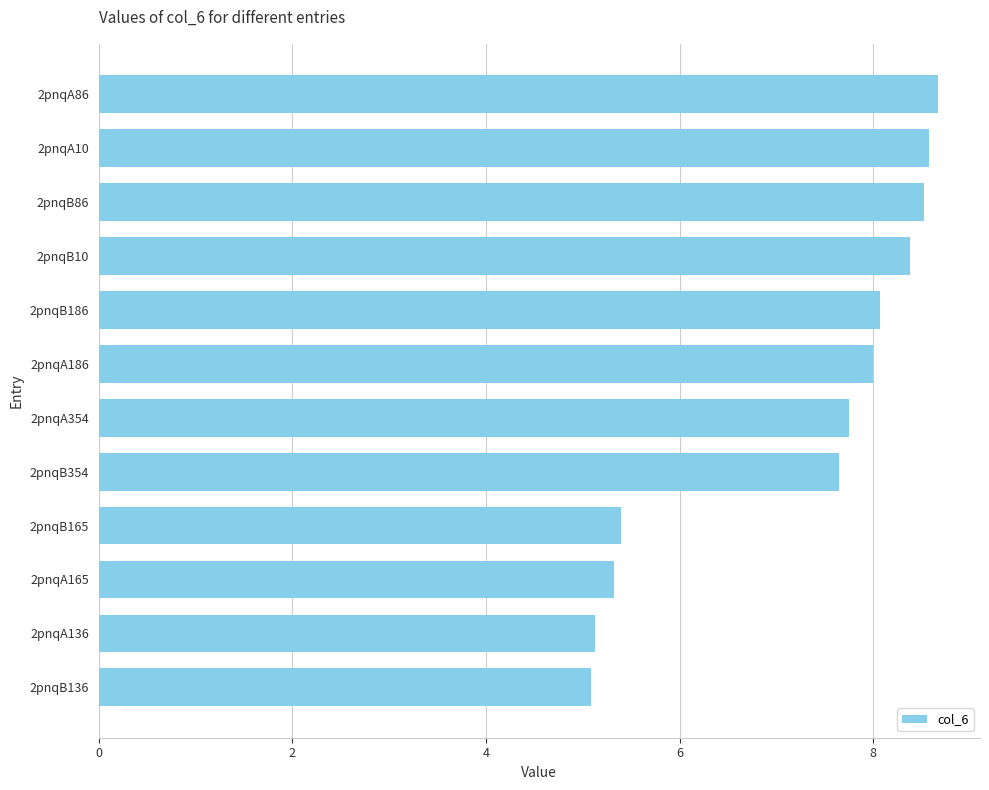

What is the greatest value displayed?

8.7